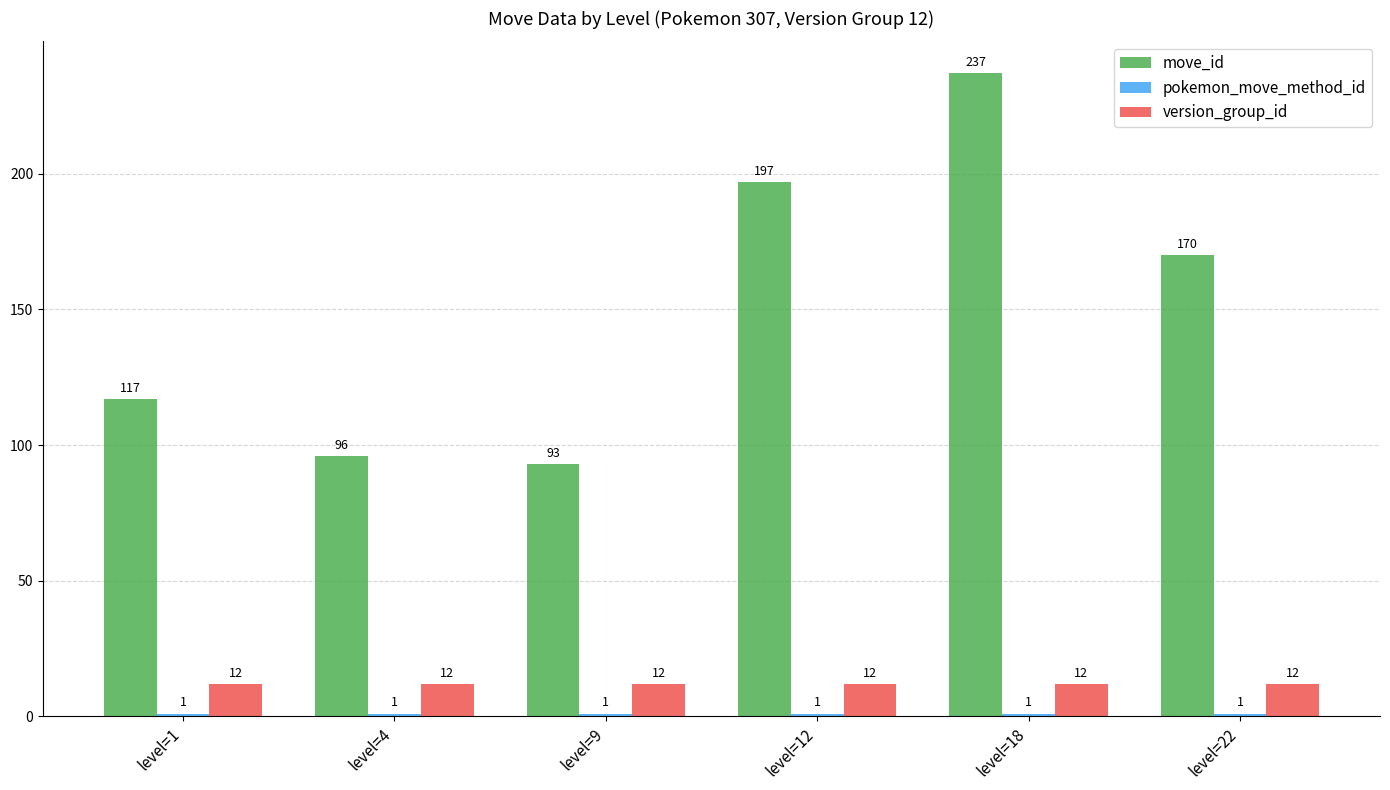

How many series are shown in this chart?

3